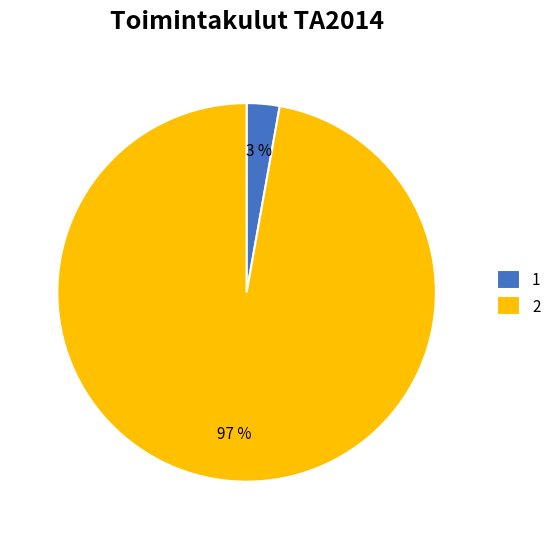

To the nearest percent, what percentage of the pie is 1?

3%